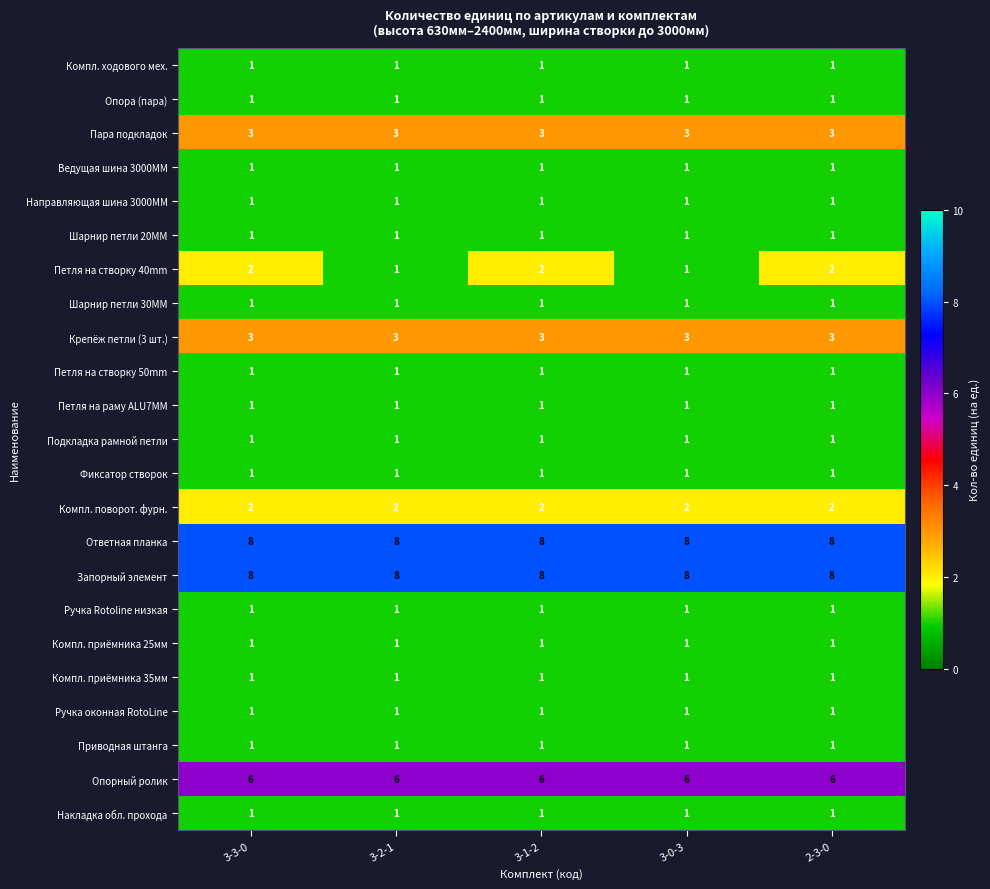

How many distinct data groups are displayed?

23